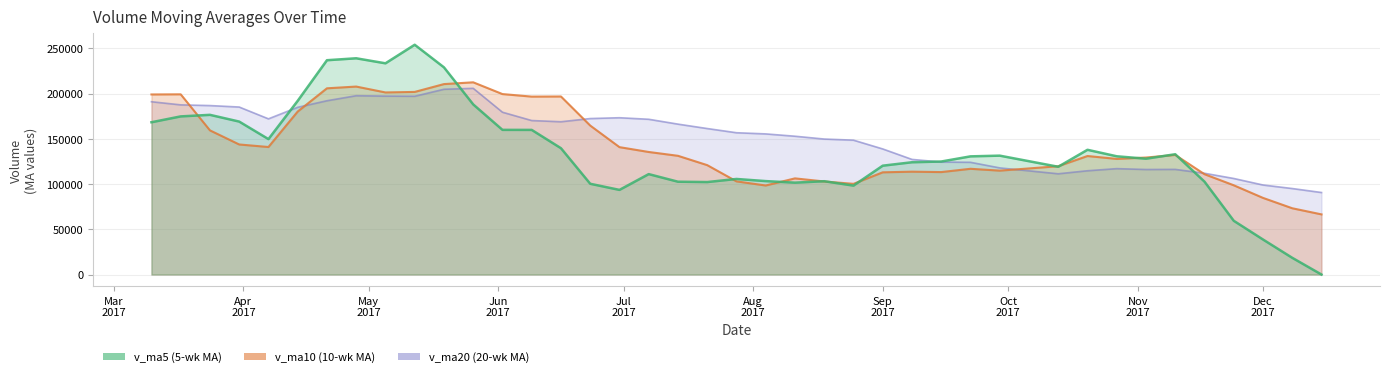

What are all the series names shown in the legend?

v_ma5, v_ma10, v_ma20